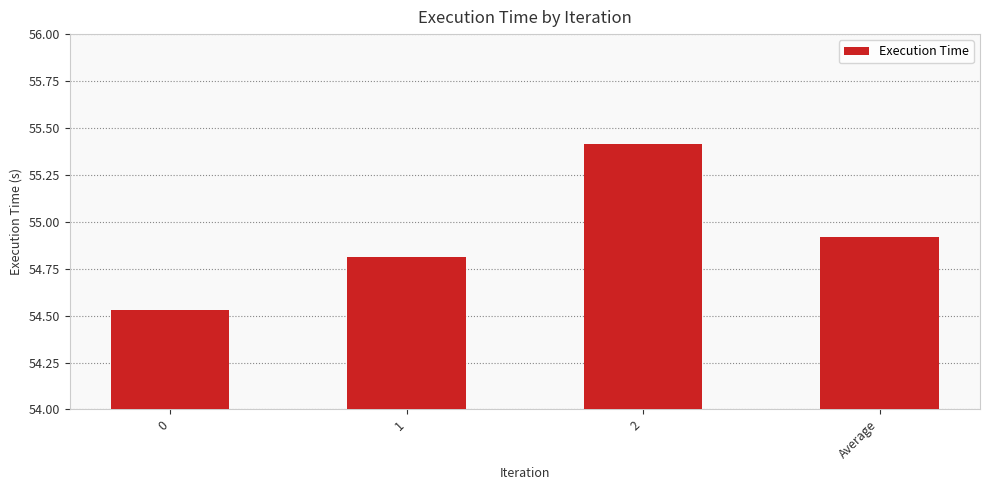

Does the chart contain any negative values?

No